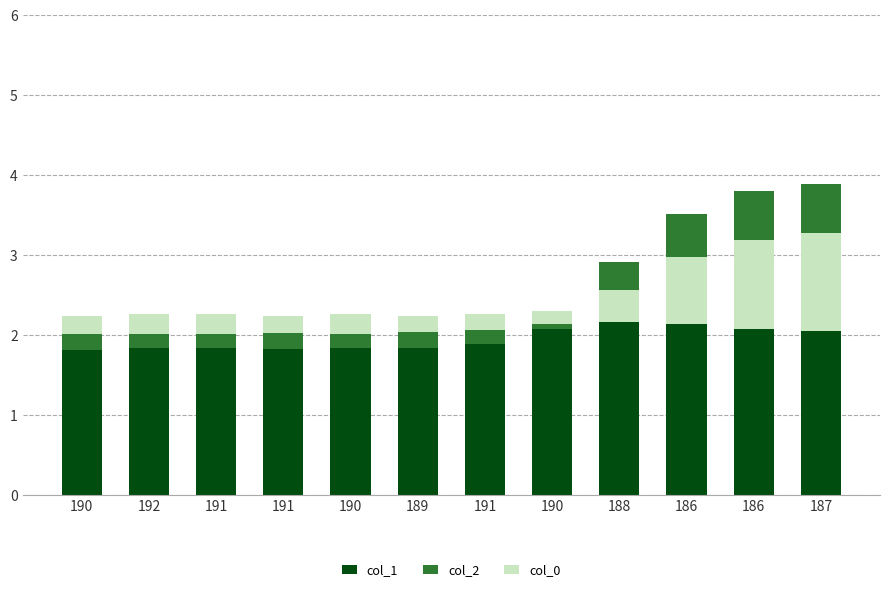

What is the label of the 3rd bar from the left?

191